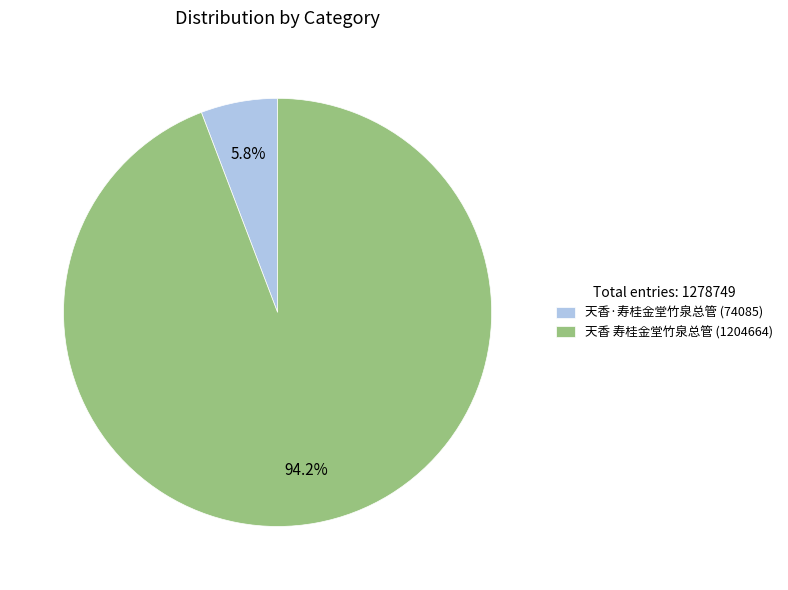

Which slice represents more than half of the pie?

天香 寿桂金堂竹泉总管